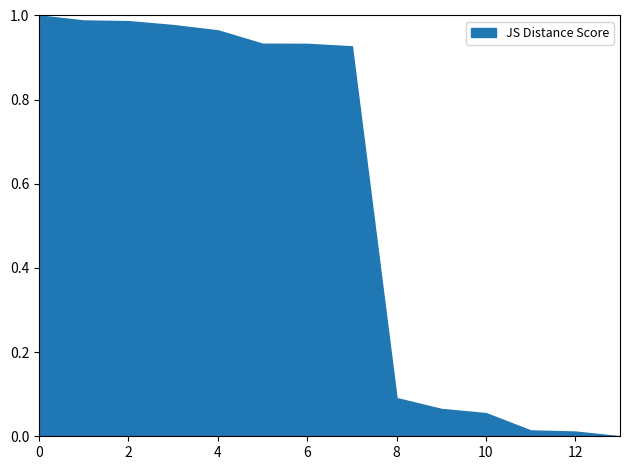

Count the number of values greater than 0.

13